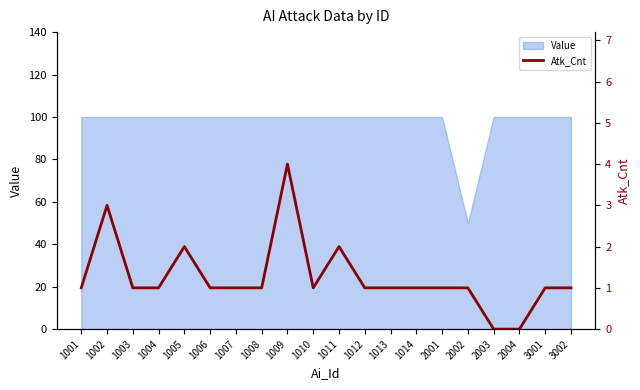

Which has a higher value, 2001 or 1010?

2001